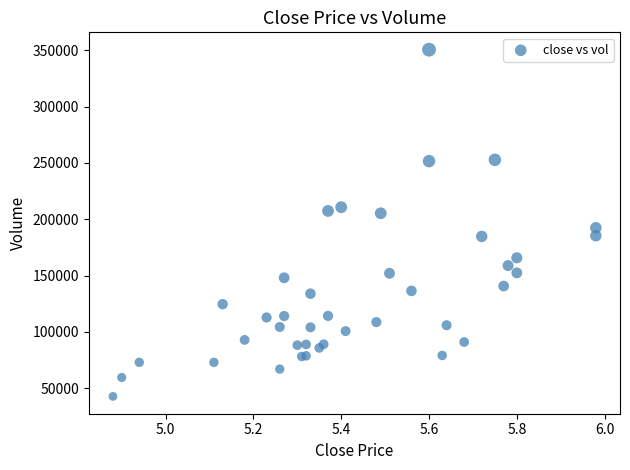

What Y value in the scatter plot is closest to 196674?

192447.0